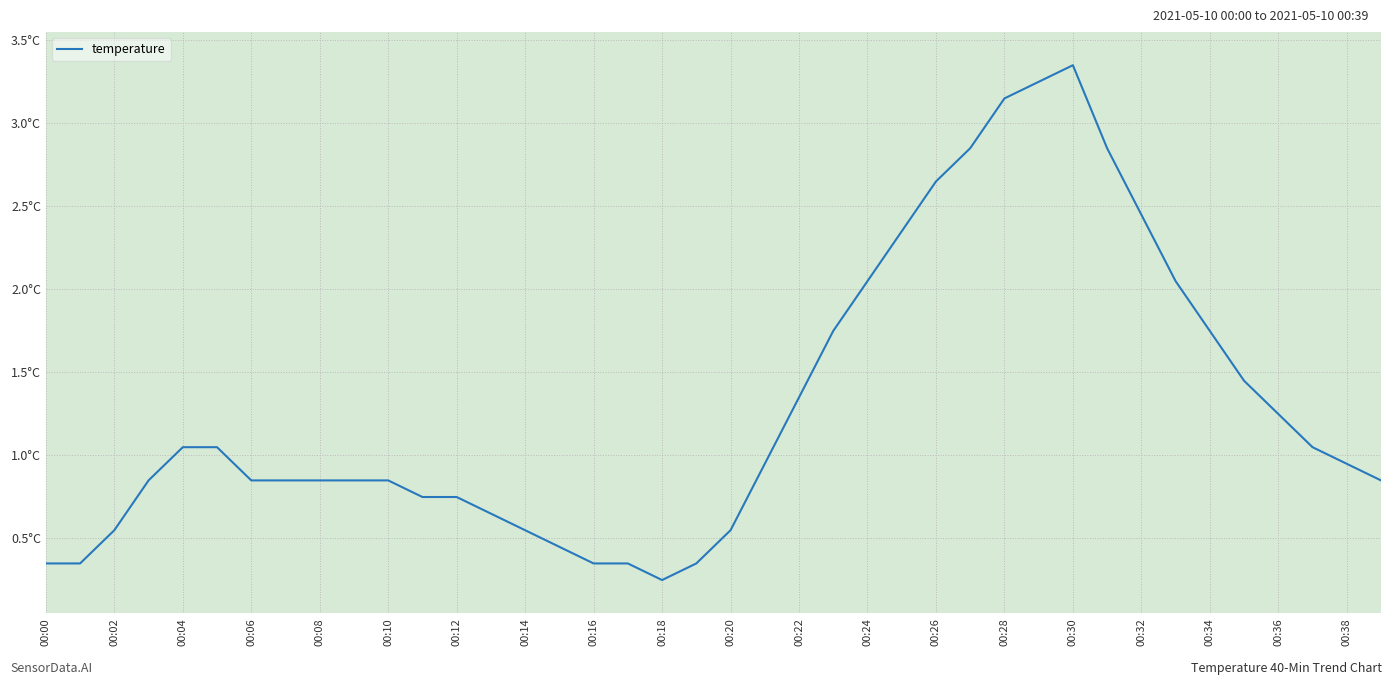

List the labels in order of value, largest first.

30, 29, 28, 27, 31, 26, 32, 25, 24, 33, 23, 34, 35, 22, 36, 00:08, 00:10, 37, 21, 38, 00:06, 00:12, 00:14, 00:16, 00:18, 00:20, 39, 00:22, 00:24, 00:26, 00:04, 00:28, 20, 00:30, 00:00, 00:02, 00:32, 00:34, 00:38, 00:36